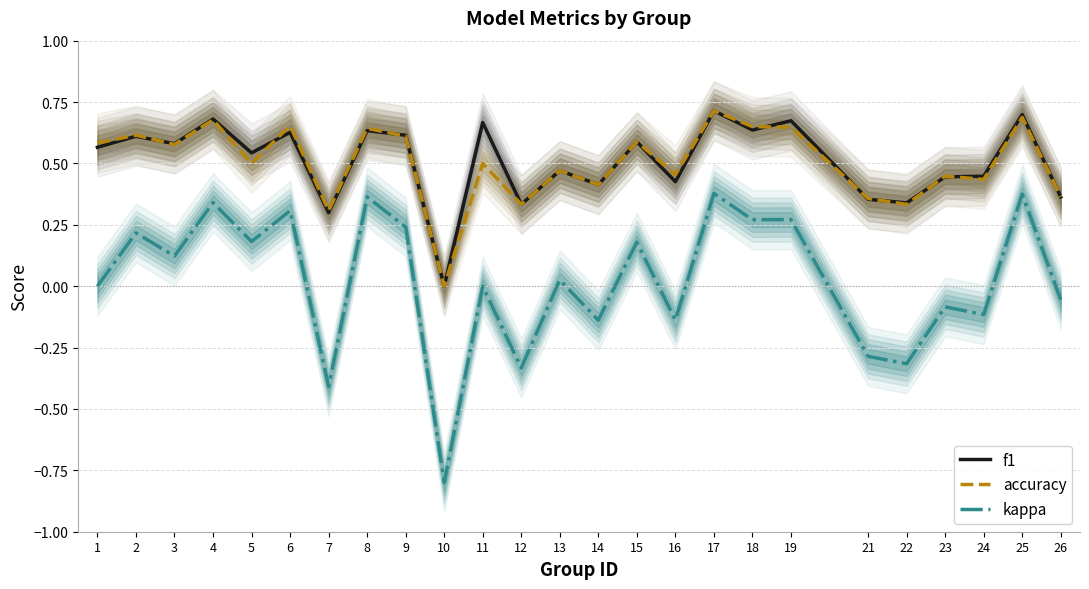

Between 6 and 24, which is larger?

6